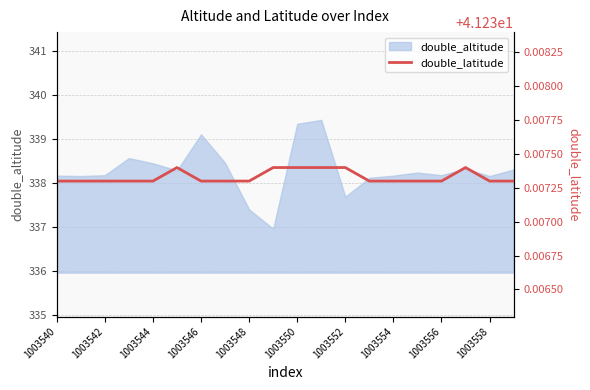

At which label does double_altitude first exceed 338?

1003540